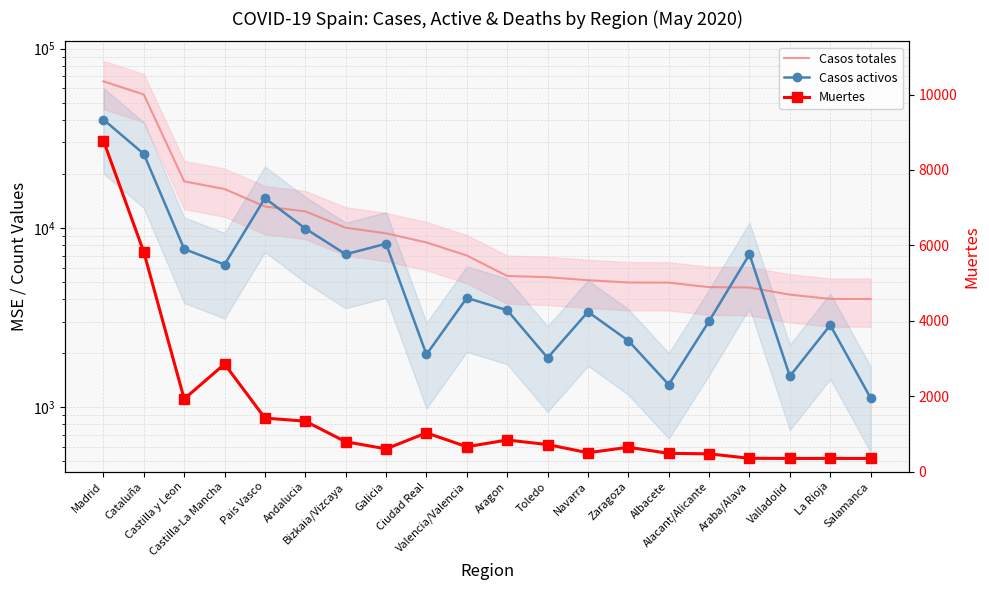

Which series has the largest total across all categories?

Casos totales